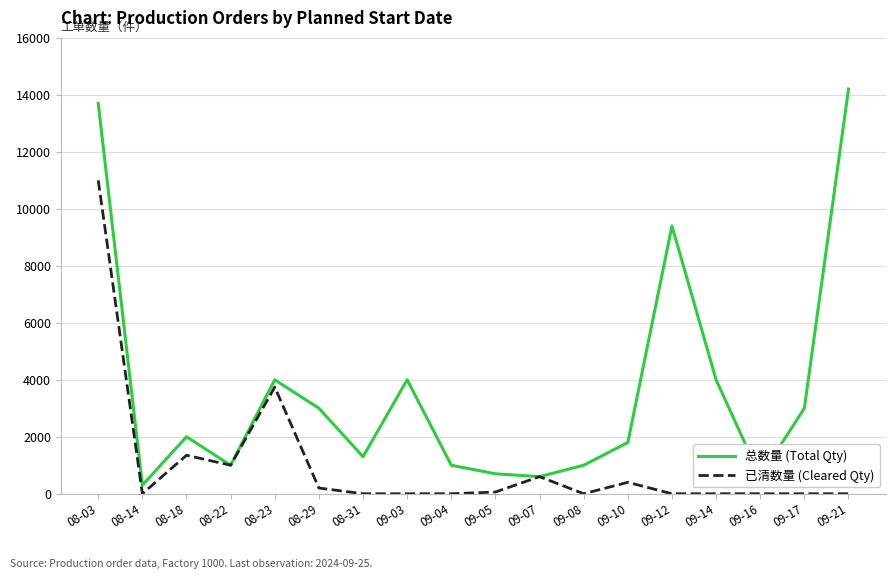

Rank the series by their maximum value, from highest to lowest.

总数量 (Total Qty), 已清数量 (Cleared Qty)